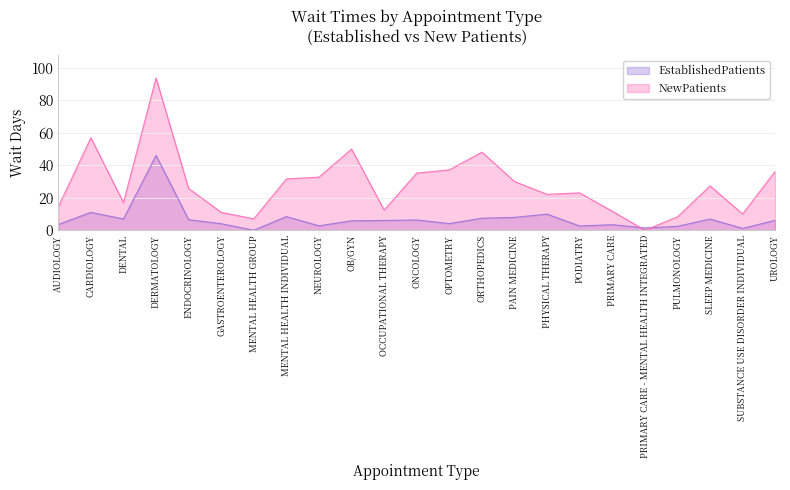

At how many categories does at least one series exceed 82?

1